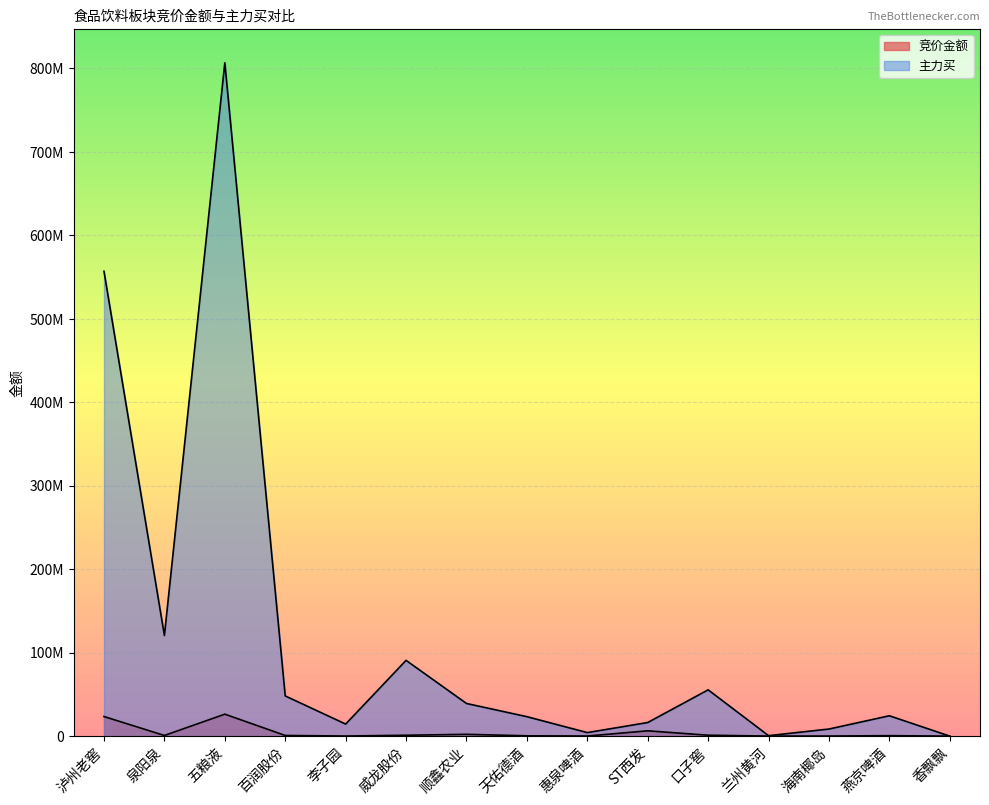

Between 天佑德酒 and 顺鑫农业, which is larger?

顺鑫农业